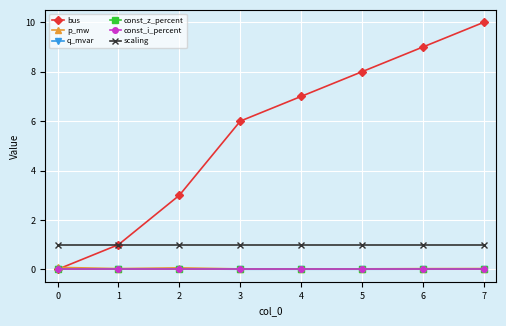

Is this an area chart (filled region under the line)?

No